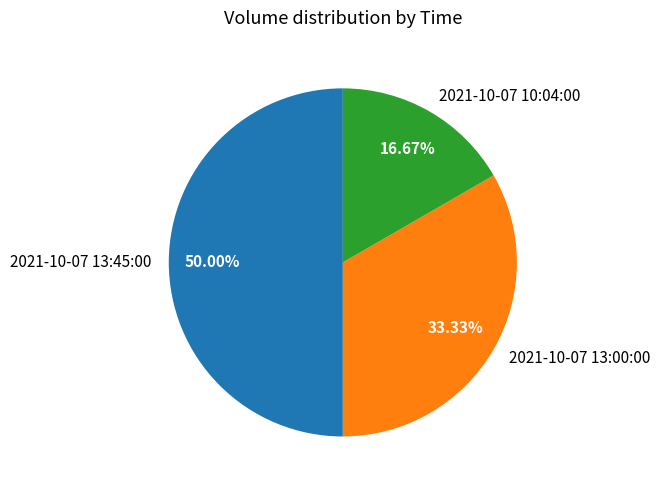

True or false: 2021-10-07 10:04:00 accounts for 28% of the total.

False